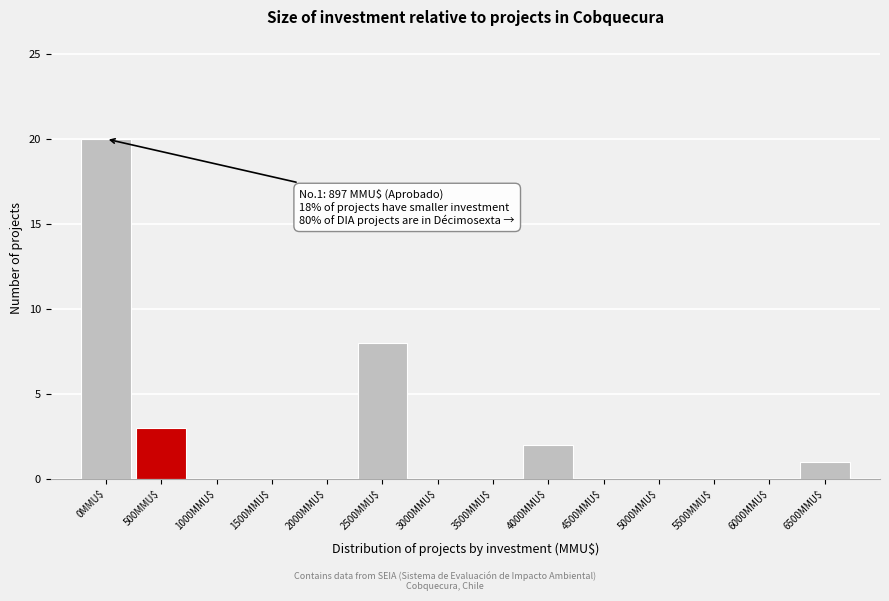

At which category does the chart reach its peak across all series?

0MMU$